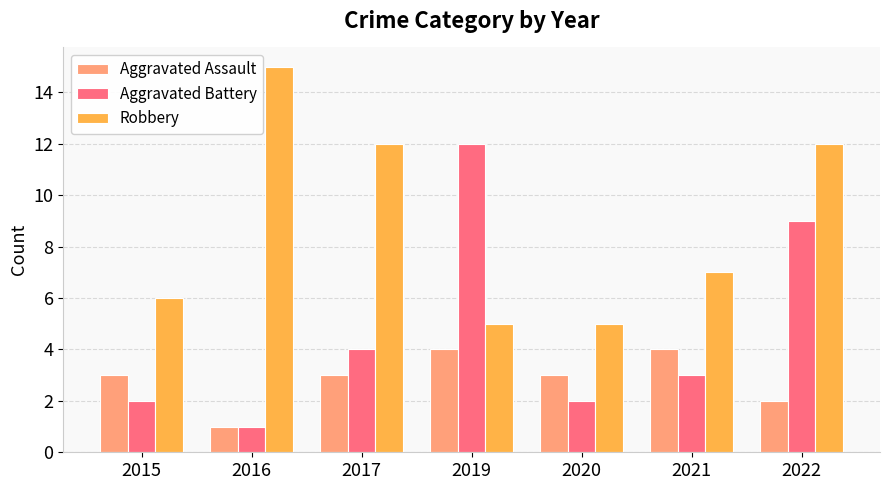

The value of Aggravated Battery at 2017 is 4. True or false?

True